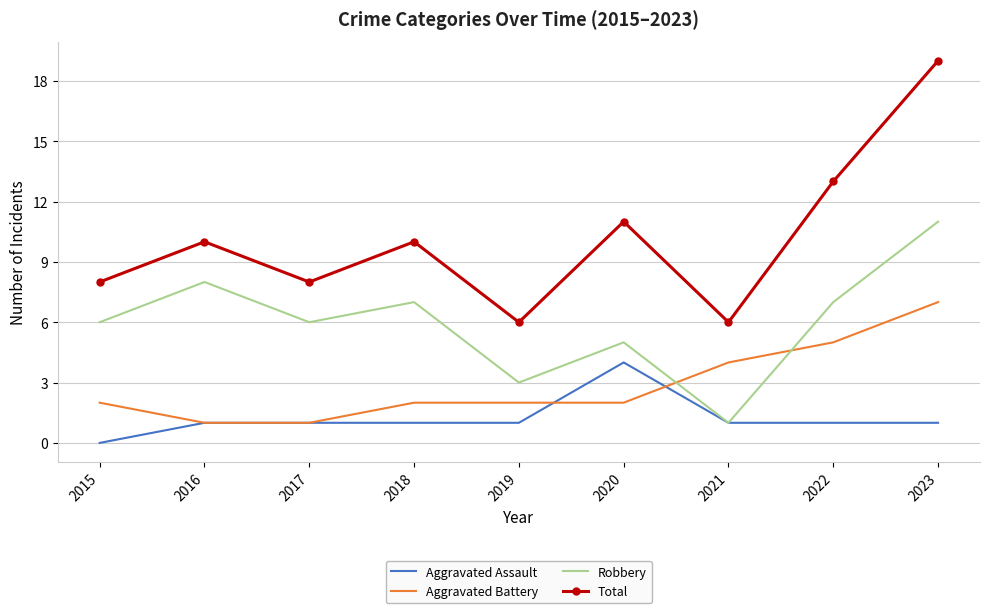

What are all the series names shown in the legend?

Aggravated Assault, Aggravated Battery, Robbery, Total